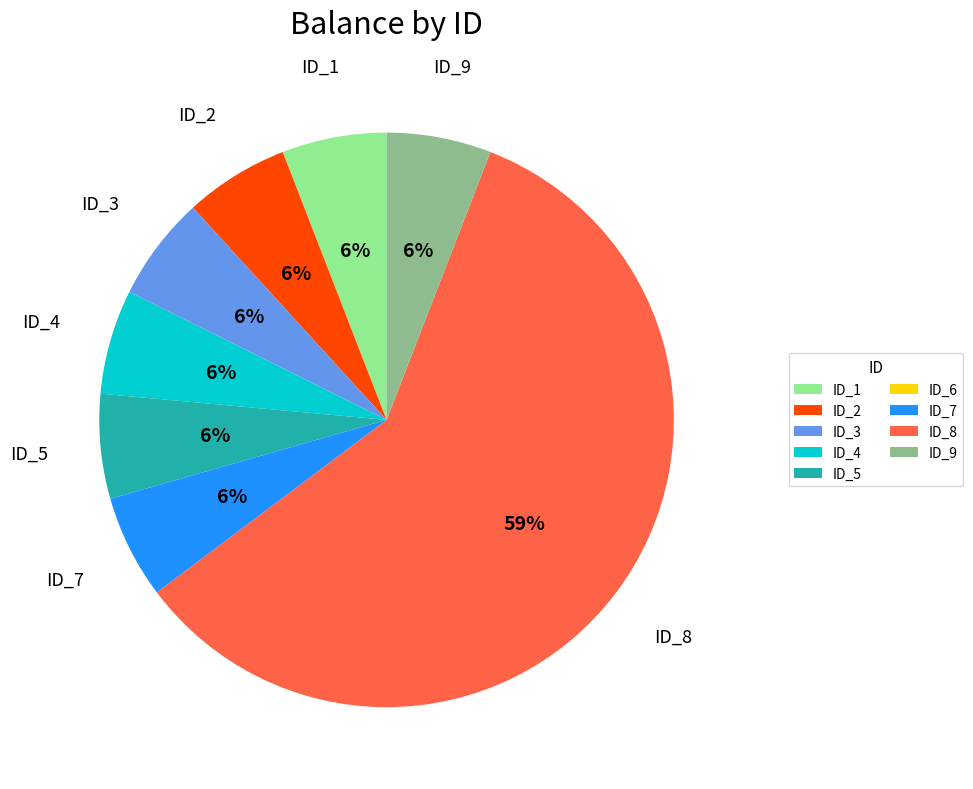

What percentage is the ID_7 slice, to the nearest percent?

6%